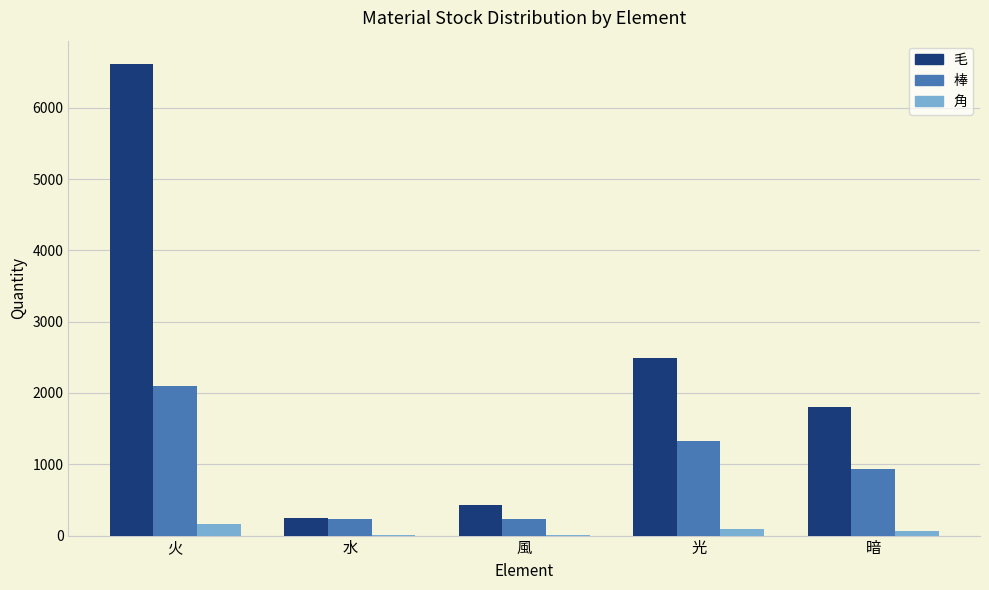

Is the value of 毛 at 暗 greater than the value of 角 at 水?

Yes